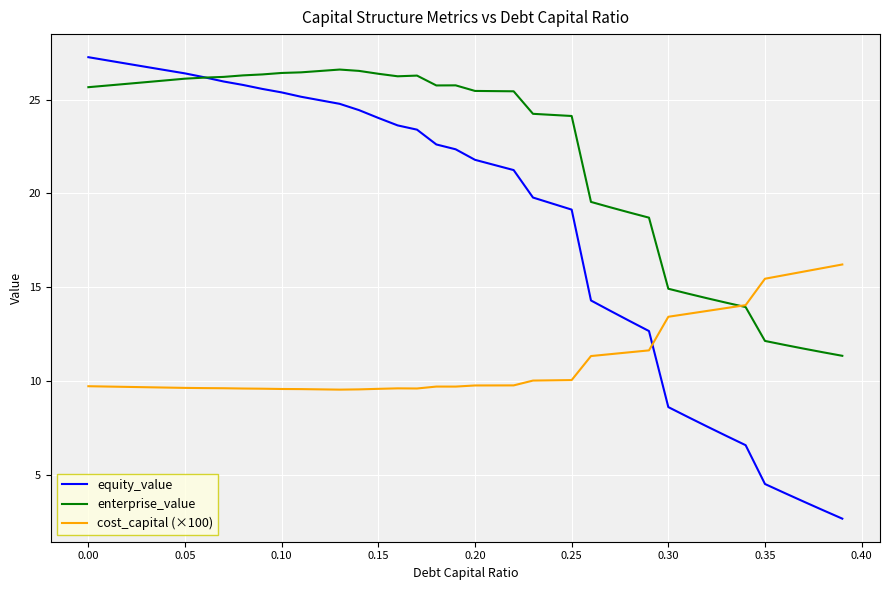

Which series has the largest range (max minus min)?

equity_value